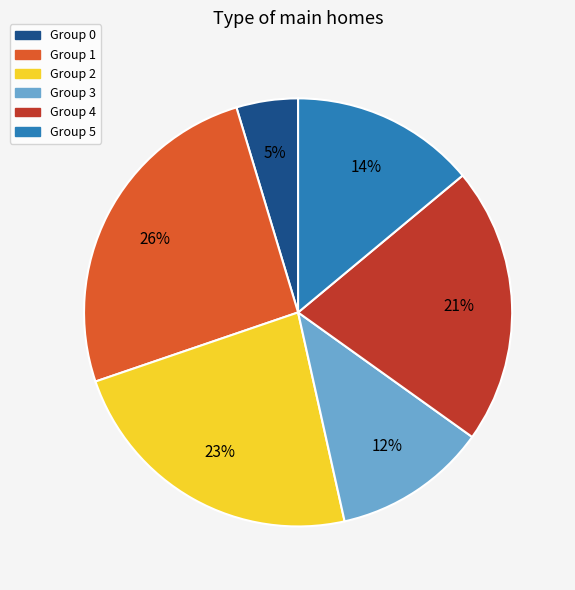

To the nearest percent, what is the average slice percentage?

17%